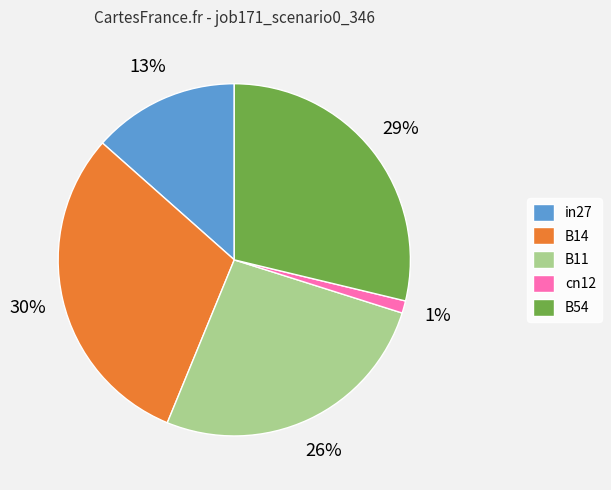

Rank the categories by value from highest to lowest.

B14, B54, B11, in27, cn12